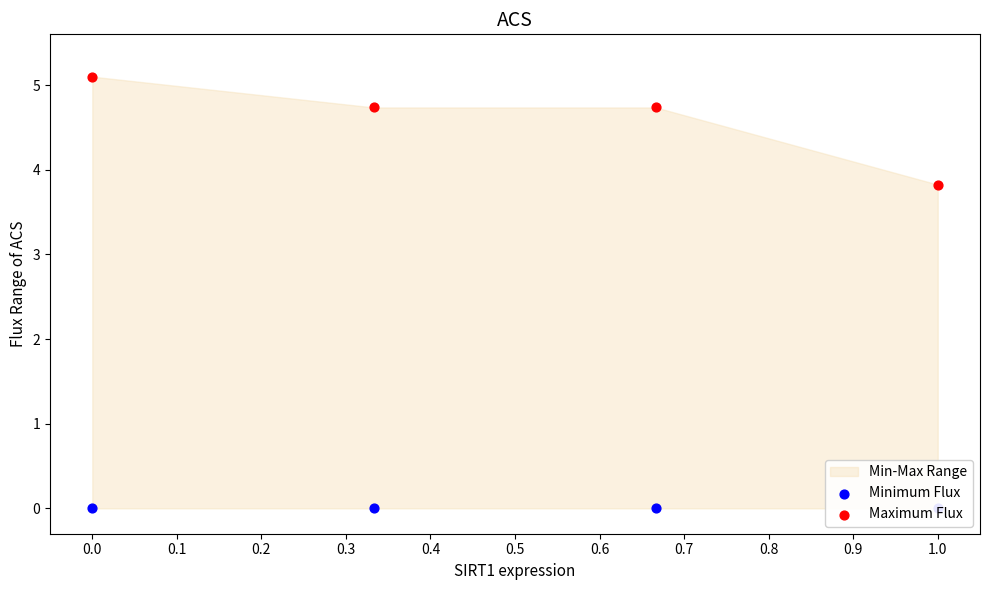

Which series has the largest total across all categories?

Maximum Flux